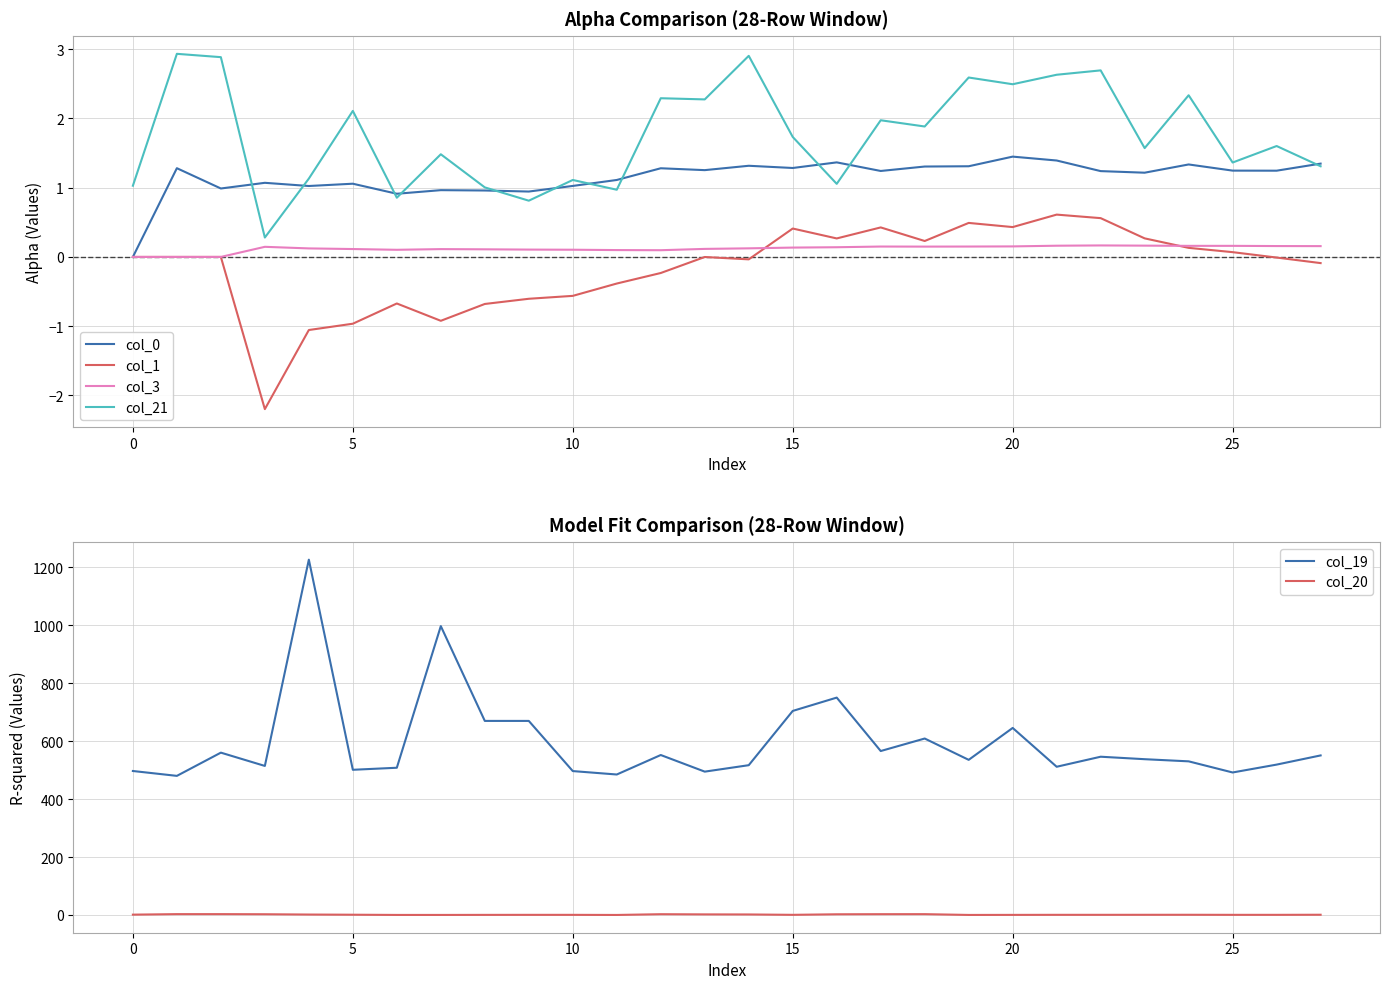

What is the minimum value for col_1?

-2.2